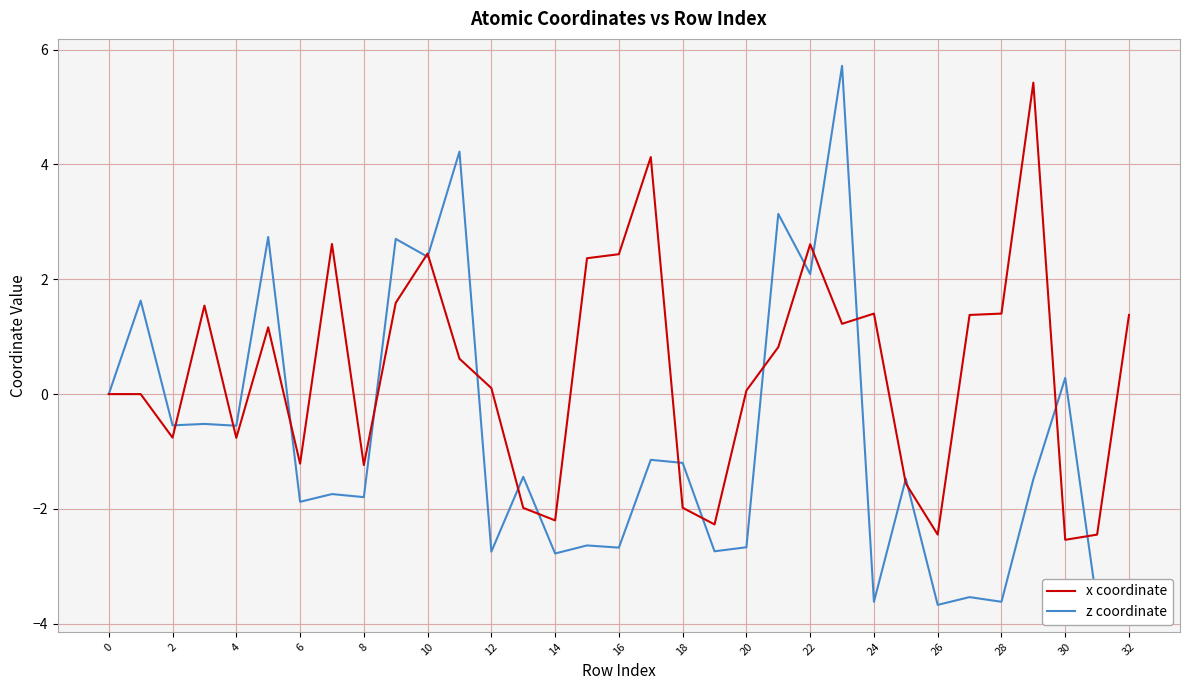

How many interior local valleys does the x coordinate series have?

9